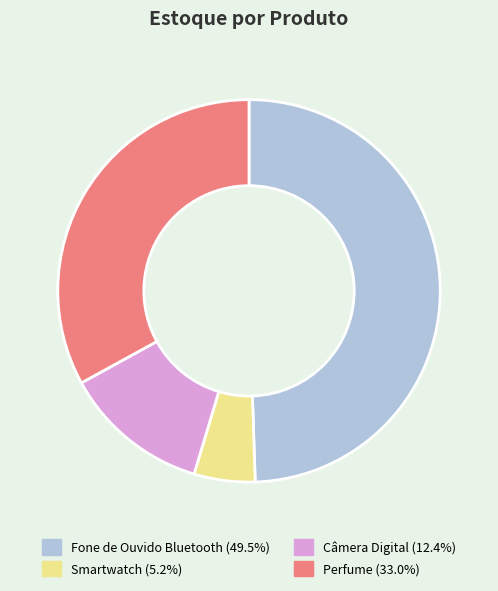

True or false: Smartwatch accounts for 16% of the total.

False